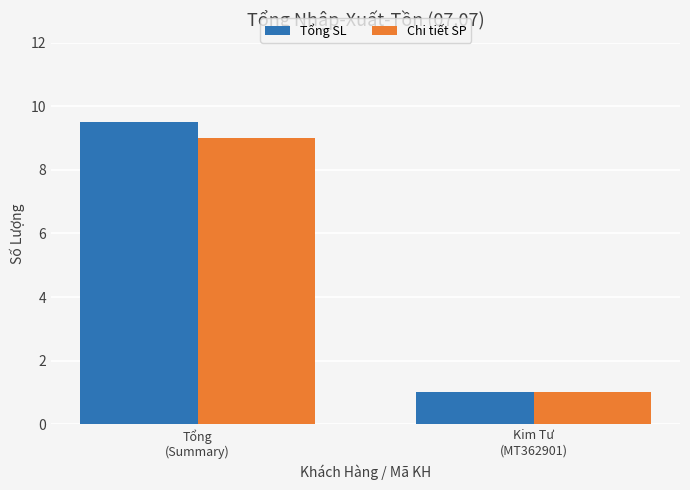

What is the difference between the Chi tiết SP values at Tổng
(Summary) and Kim Tư
(MT362901)?

8.0